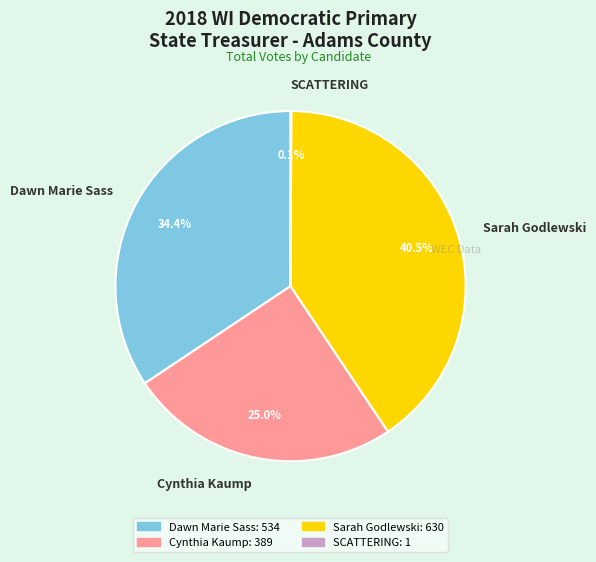

Which has a higher value, Cynthia Kaump or Sarah Godlewski?

Sarah Godlewski